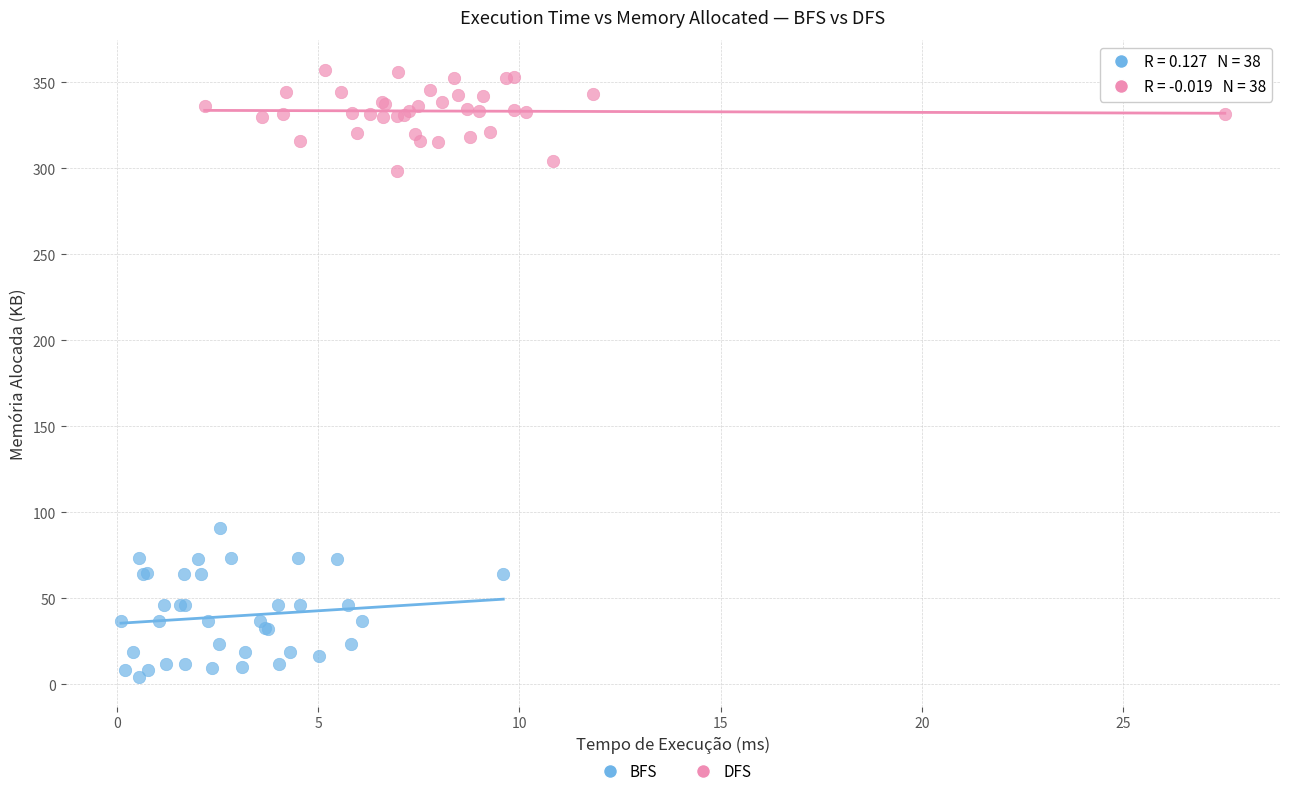

Which series has the largest Y range (max minus min)?

BFS